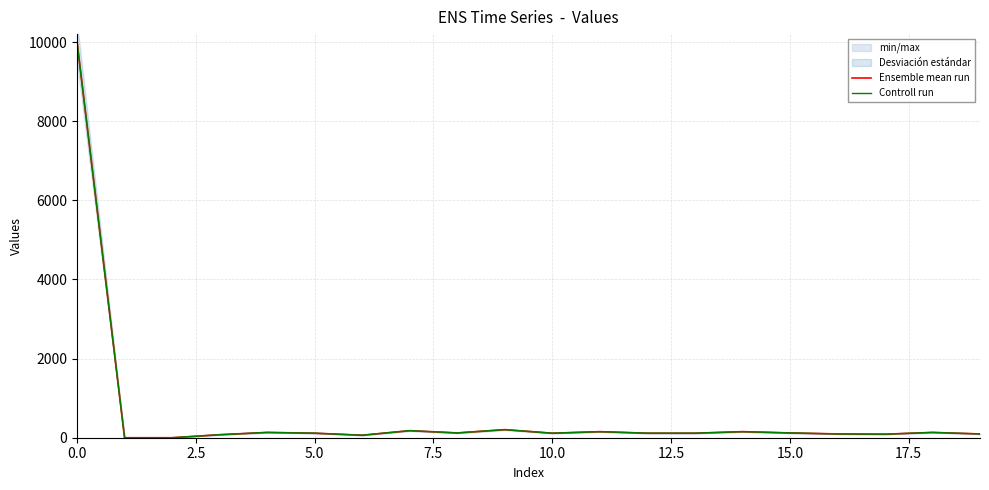

List the series in order of their overall mean, highest first.

Controll run, Ensemble mean run